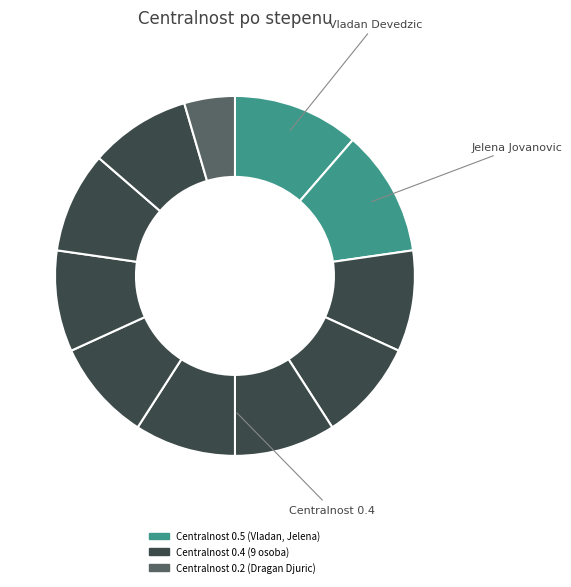

Is there a majority slice in this chart?

No